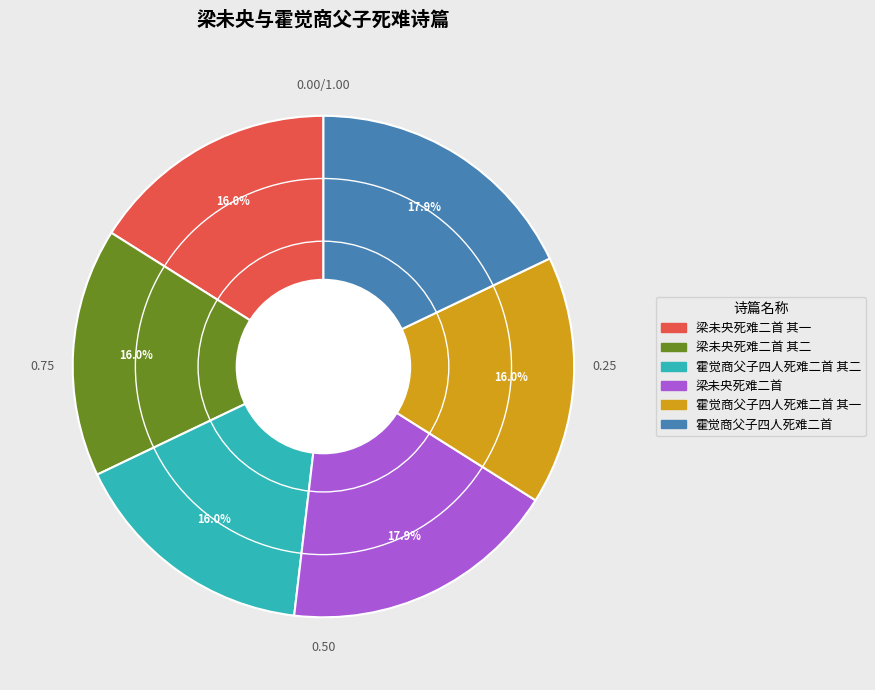

Does any single category account for the majority?

No